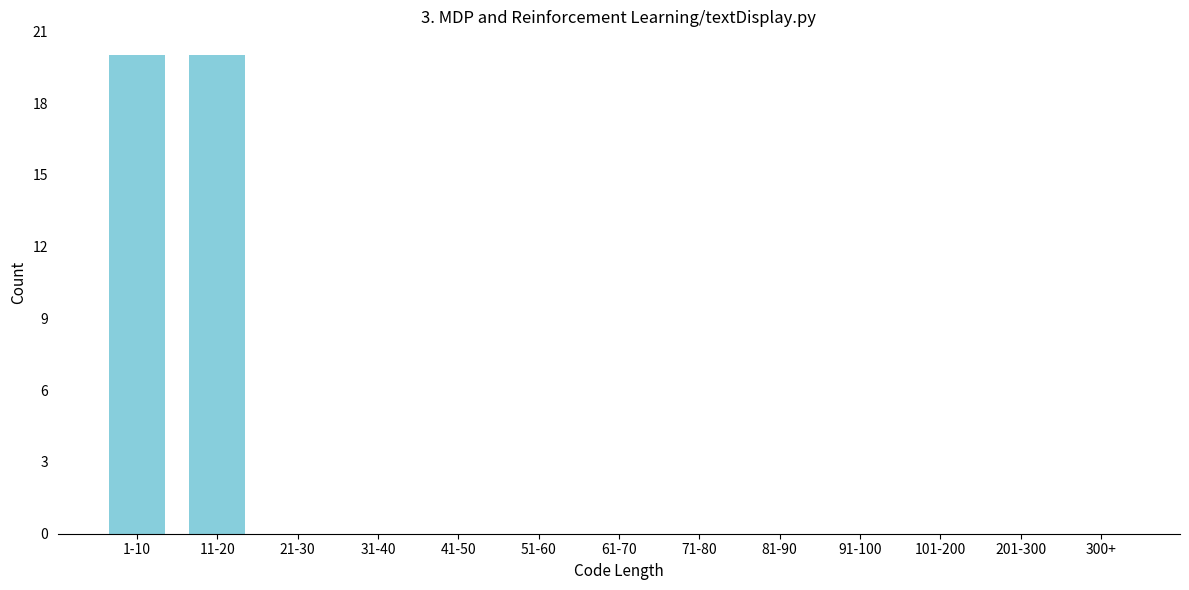

Reading right to left, extract all data points from this chart.

300+=0	201-300=0	101-200=0	91-100=0	81-90=0	71-80=0	61-70=0	51-60=0	41-50=0	31-40=0	21-30=0	11-20=20	1-10=20